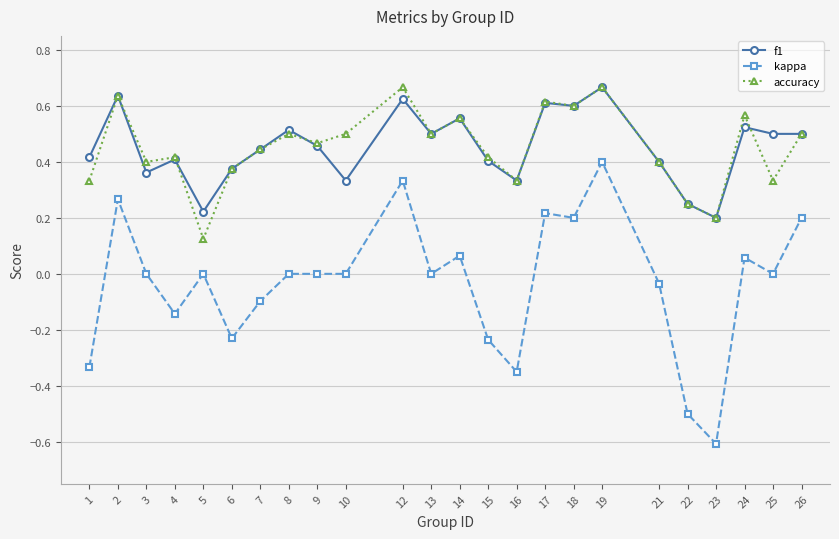

What is the total value across all series at 10?

0.8